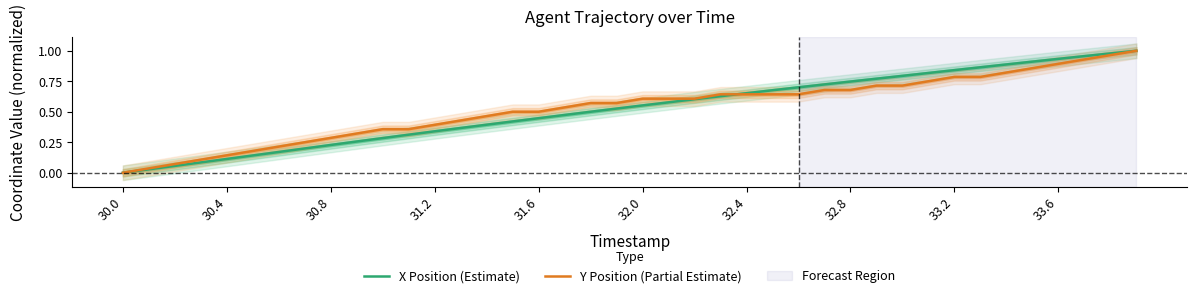

The X Position (Estimate) series shows 1.4 at 33.6. True or false?

False